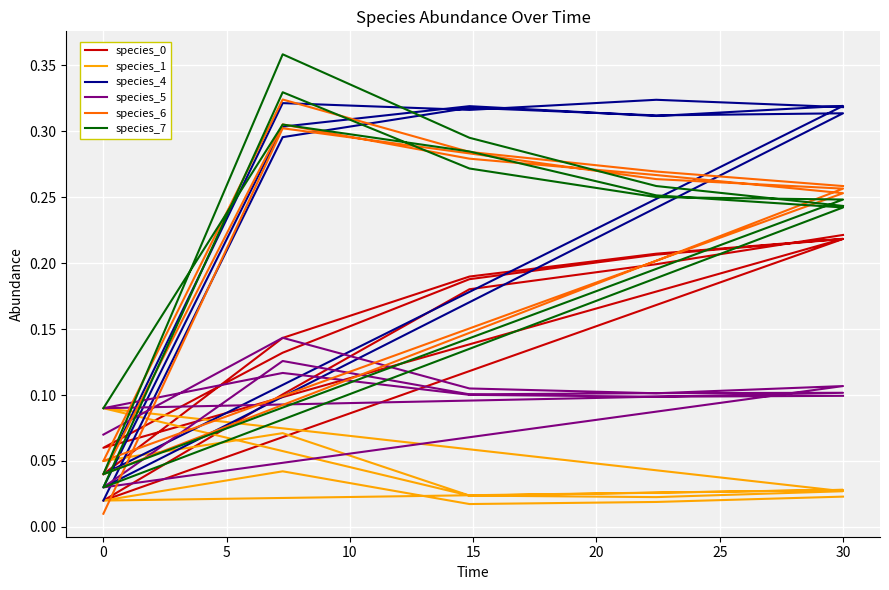

True or false: species_5 and species_1 intersect in this chart.

True